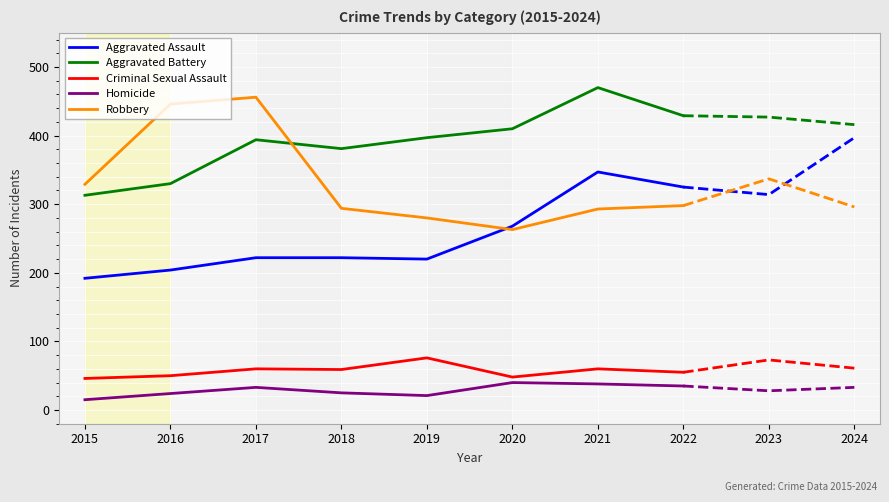

What is the value of the Aggravated Battery point at the 5th from the left?

397